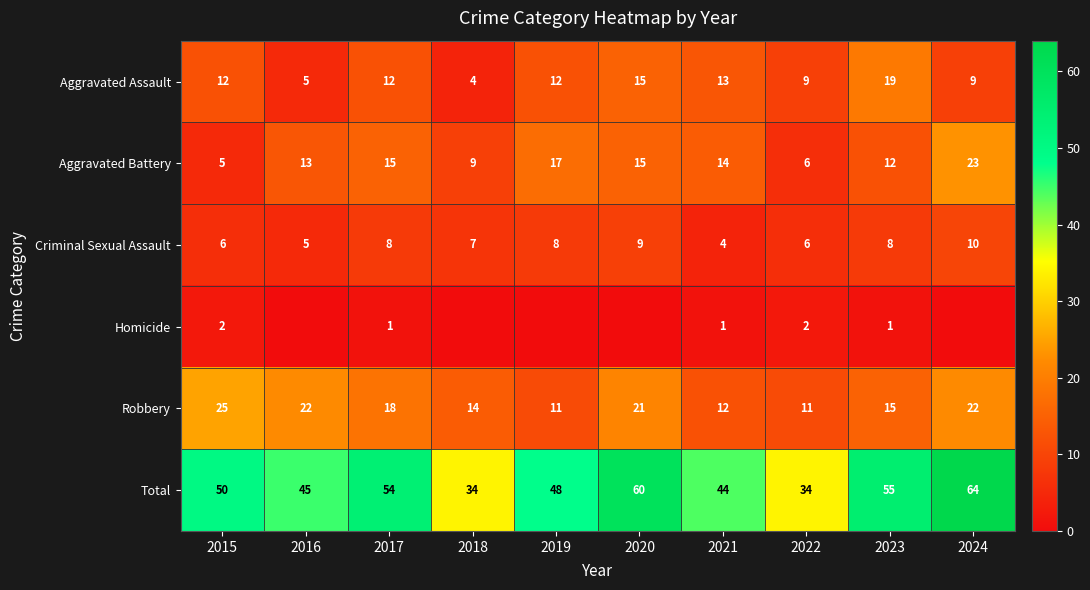

At 2023, list the series in order from largest to smallest.

Total, Aggravated Assault, Robbery, Aggravated Battery, Criminal Sexual Assault, Homicide